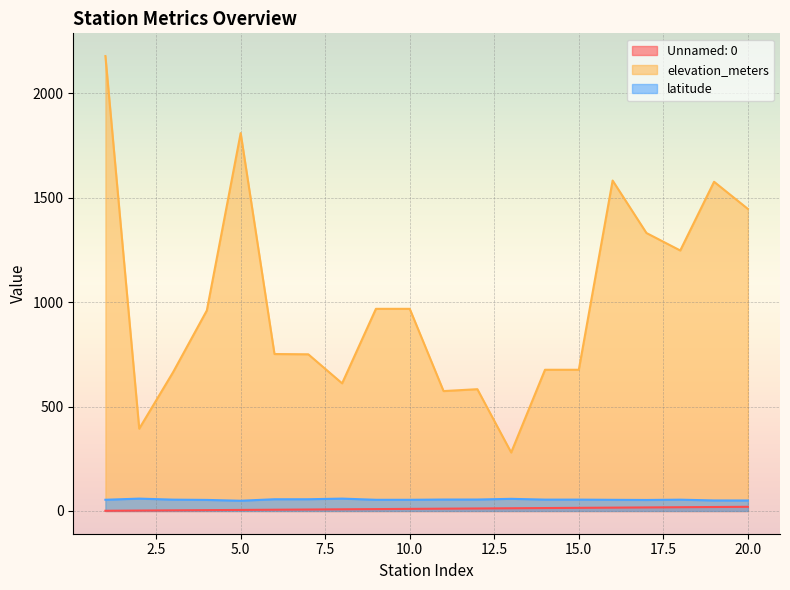

Which category has the highest value in the elevation_meters series?

1